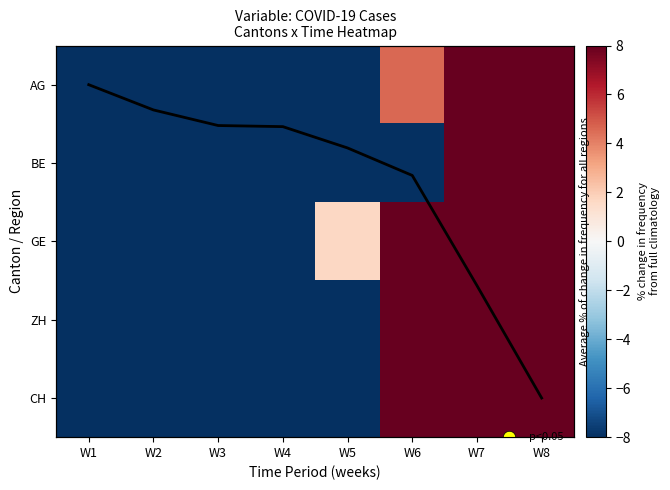

The AG series shows -100.0 at W1. True or false?

True